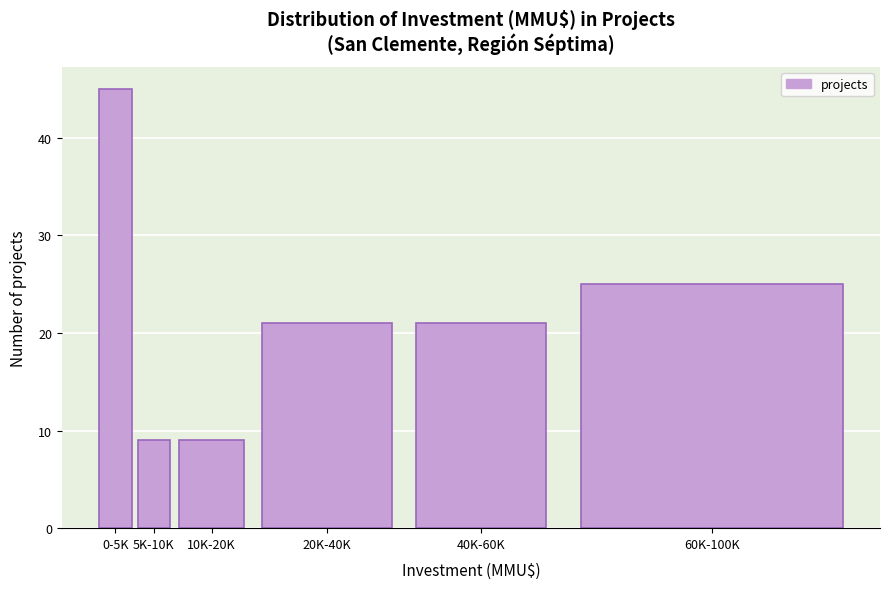

Reading left to right, what are all the values shown in this chart?

45	9	9	21	21	25